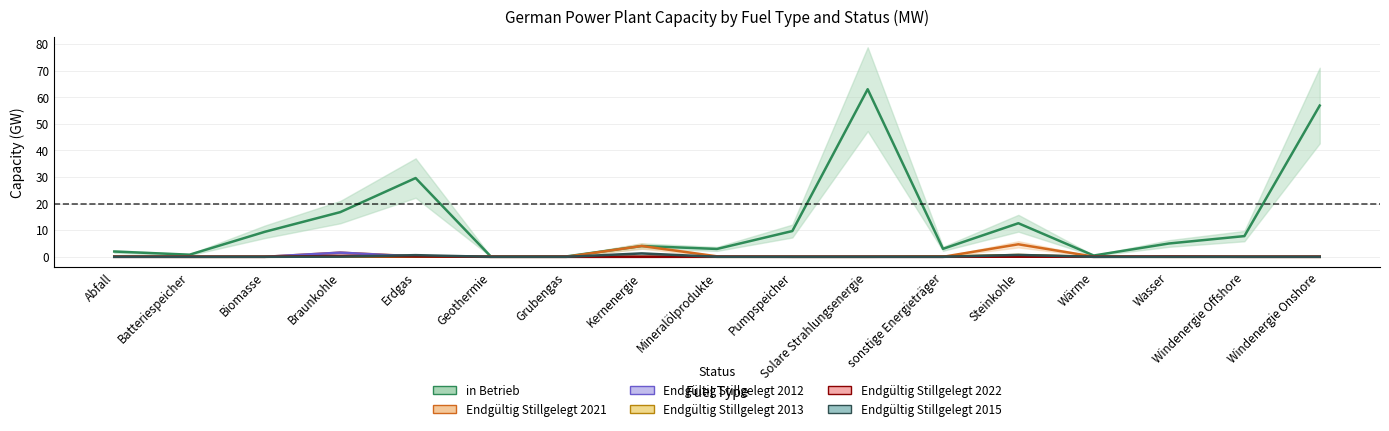

At which label does Endgültig Stillgelegt 2012 reach its peak?

Braunkohle